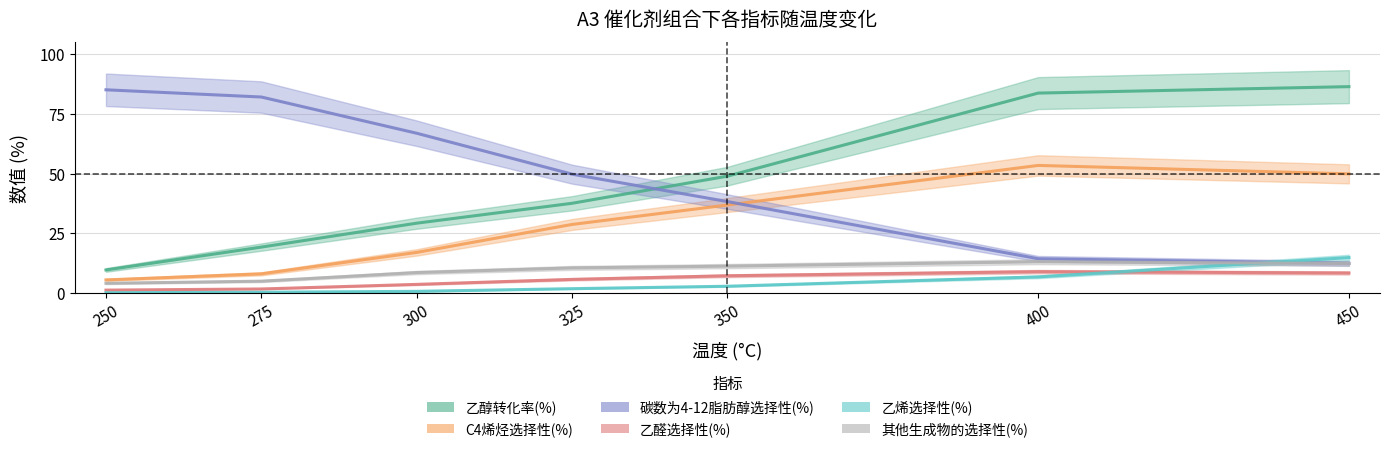

Which series has the largest total across all categories?

碳数为4-12脂肪醇选择性(%)